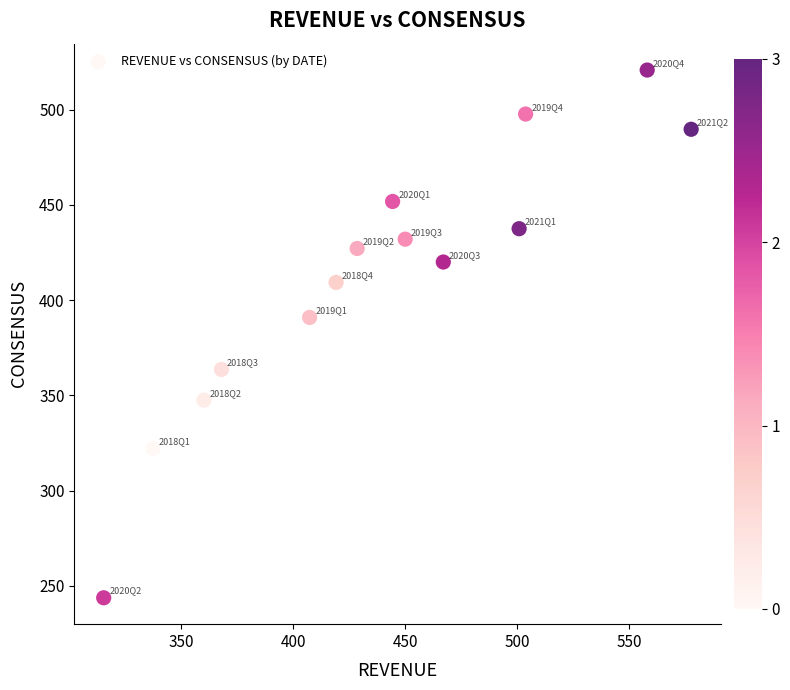

What is the range of X values (max minus min)?

261.9